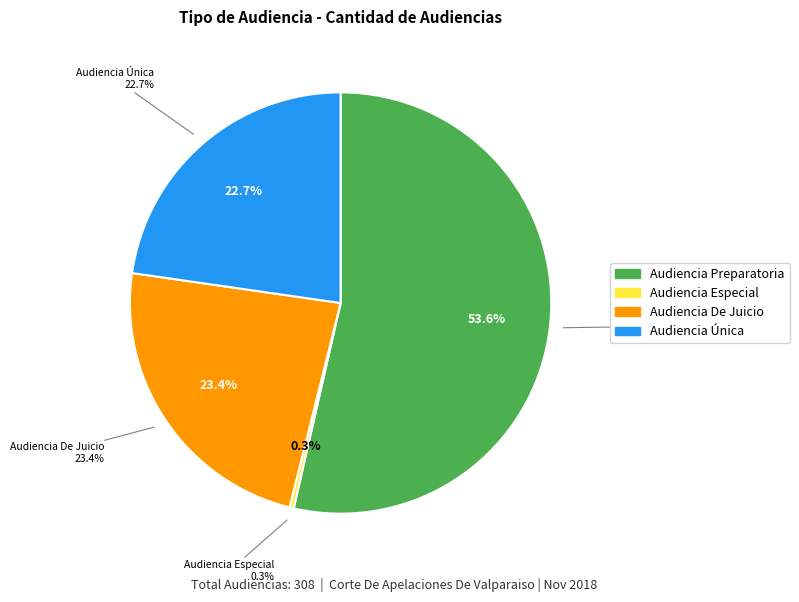

True or false: Audiencia Preparatoria accounts for 42% of the total.

False